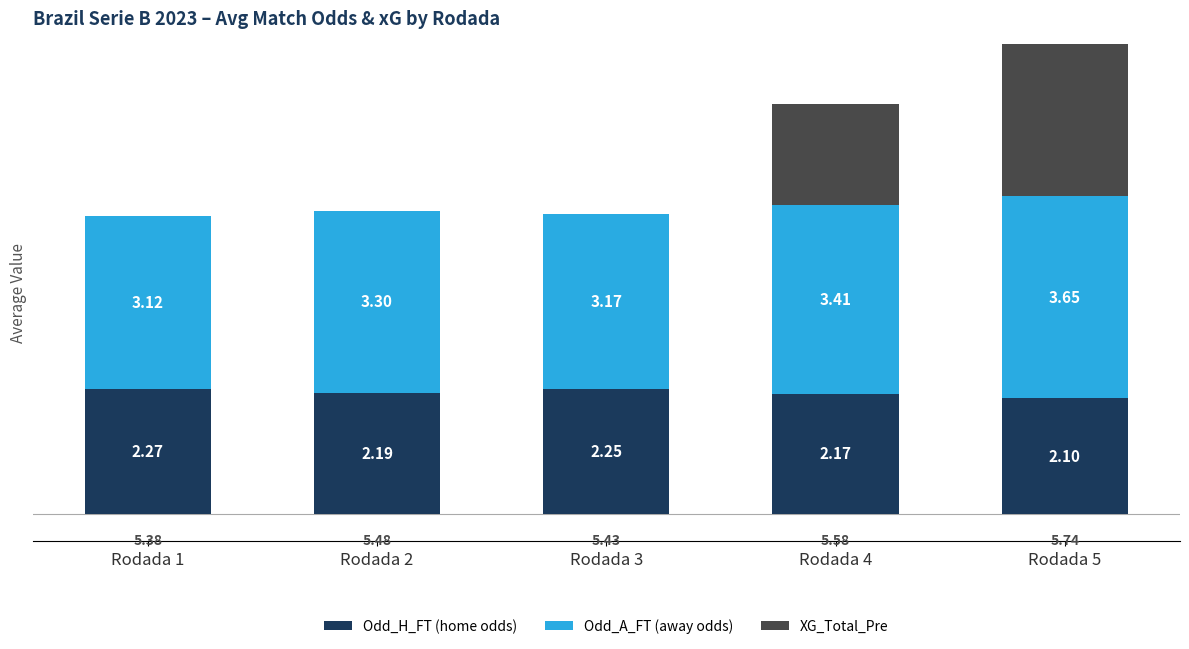

What is the total value across all series at Rodada 3?

5.4